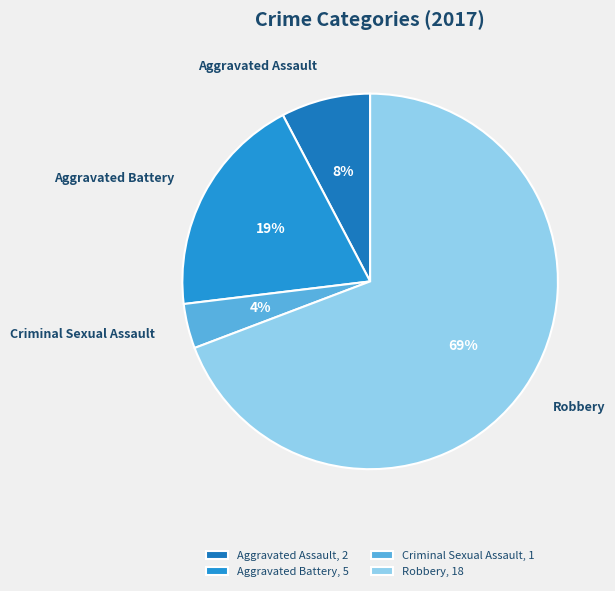

Which category has the smallest portion of the pie?

Criminal Sexual Assault